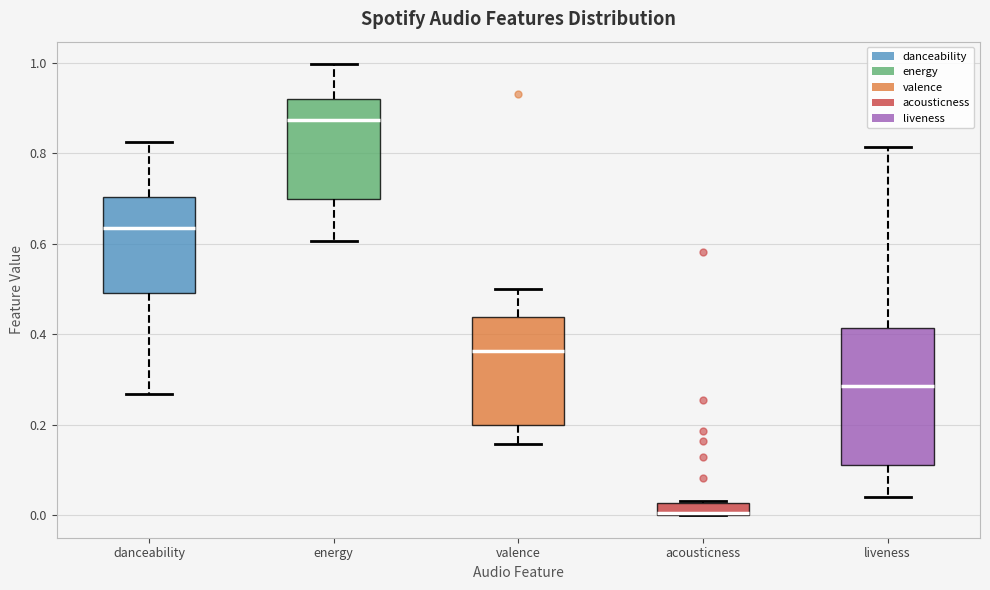

Where does the median line of the box for liveness sit on the y-axis? The values are not printed on the chart, so give them approximately, as read against the axis.

0.28